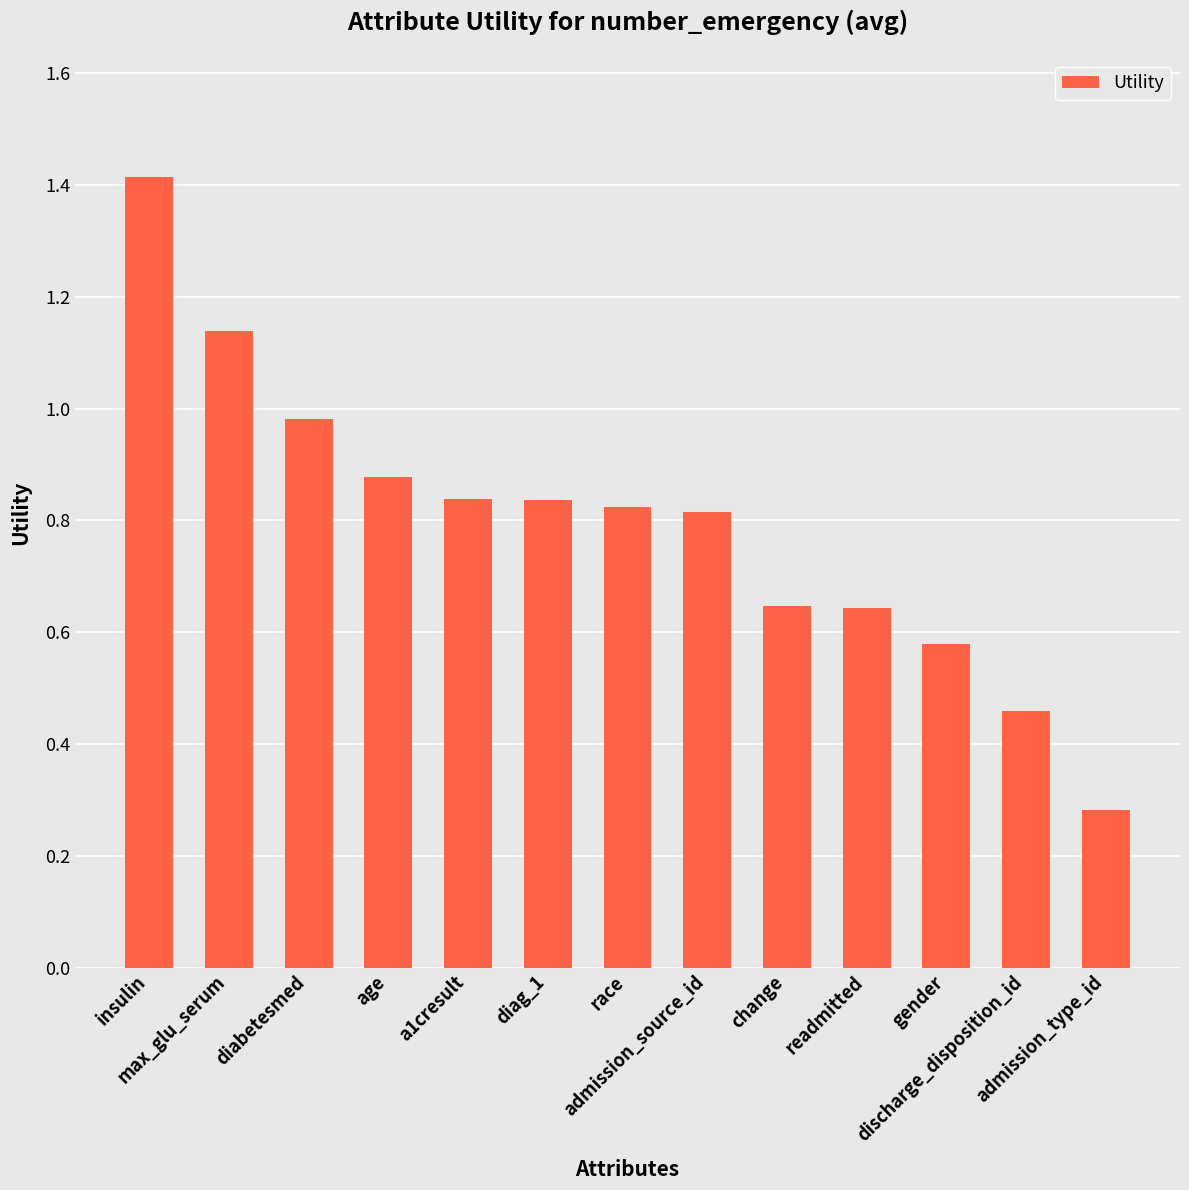

What is the greatest value displayed?

1.4